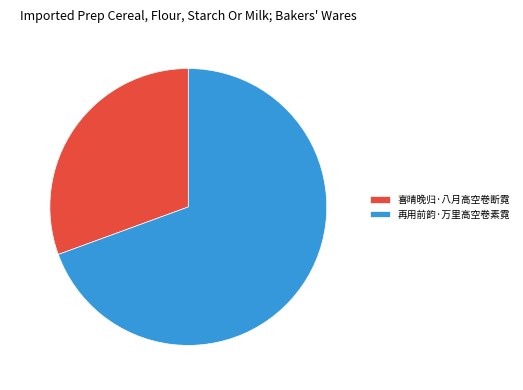

Which slice is the largest?

再用前韵·万里高空卷素霓